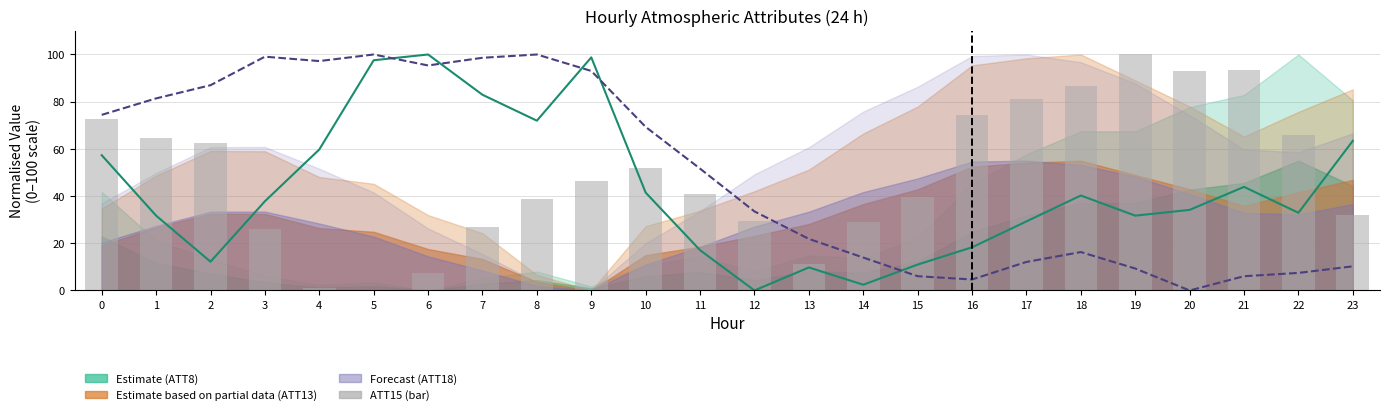

What is the average value of the ATT15 (Bar) series?

49.0